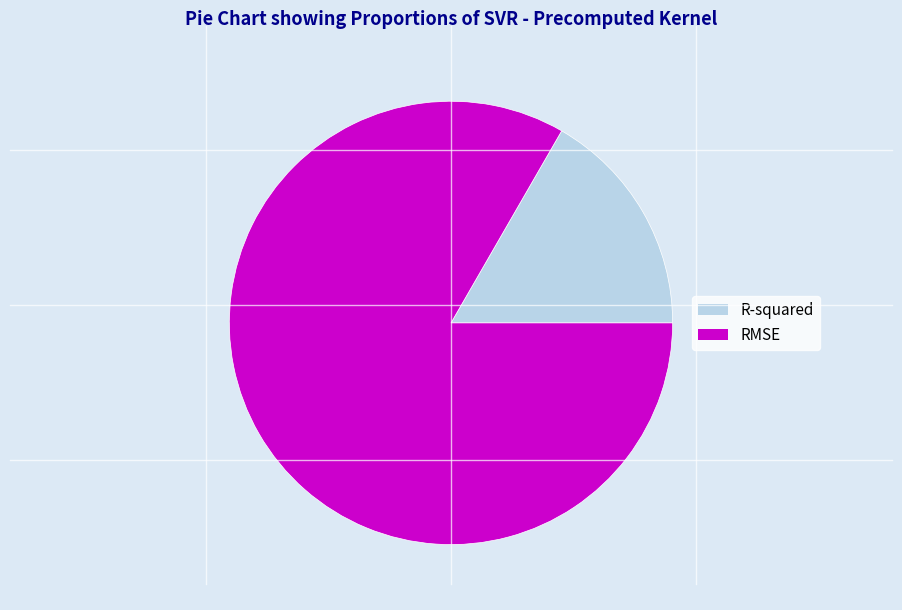

Combined, do RMSE and R-squared account for over 50%?

Yes